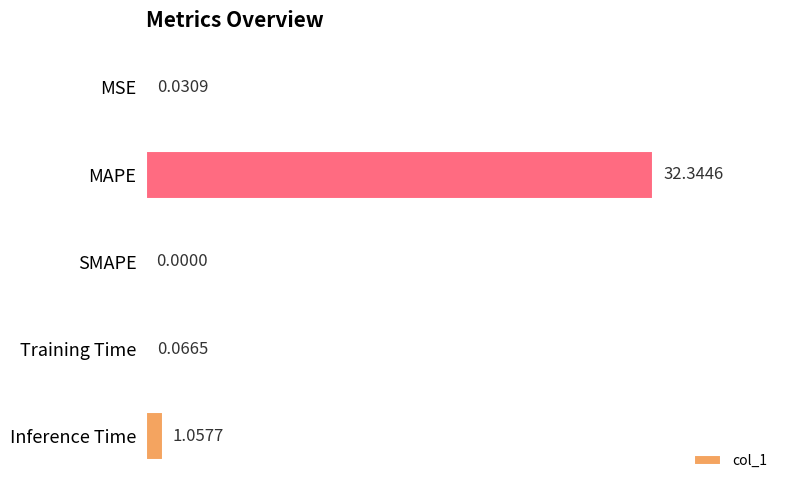

Where is the data nearest to the value 16?

Inference Time